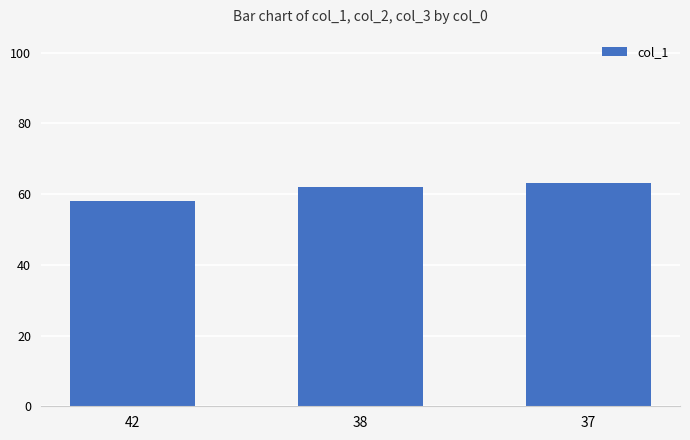

Which label corresponds to the smallest value in the chart?

42